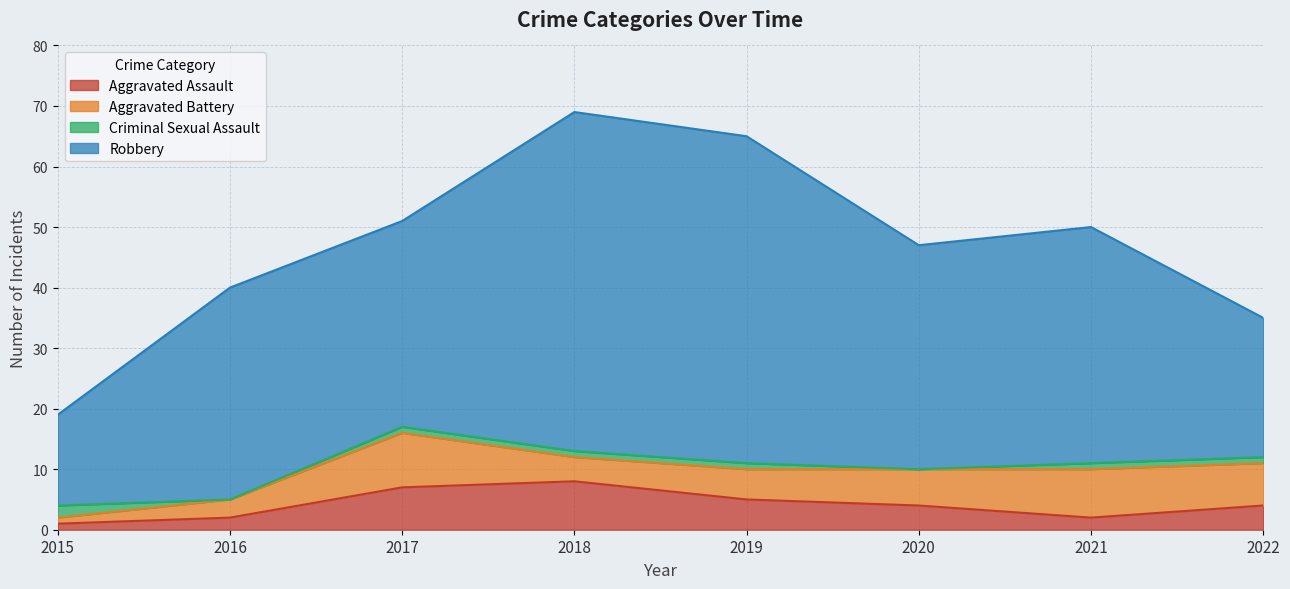

How many data points in Robbery are less than 37?

4